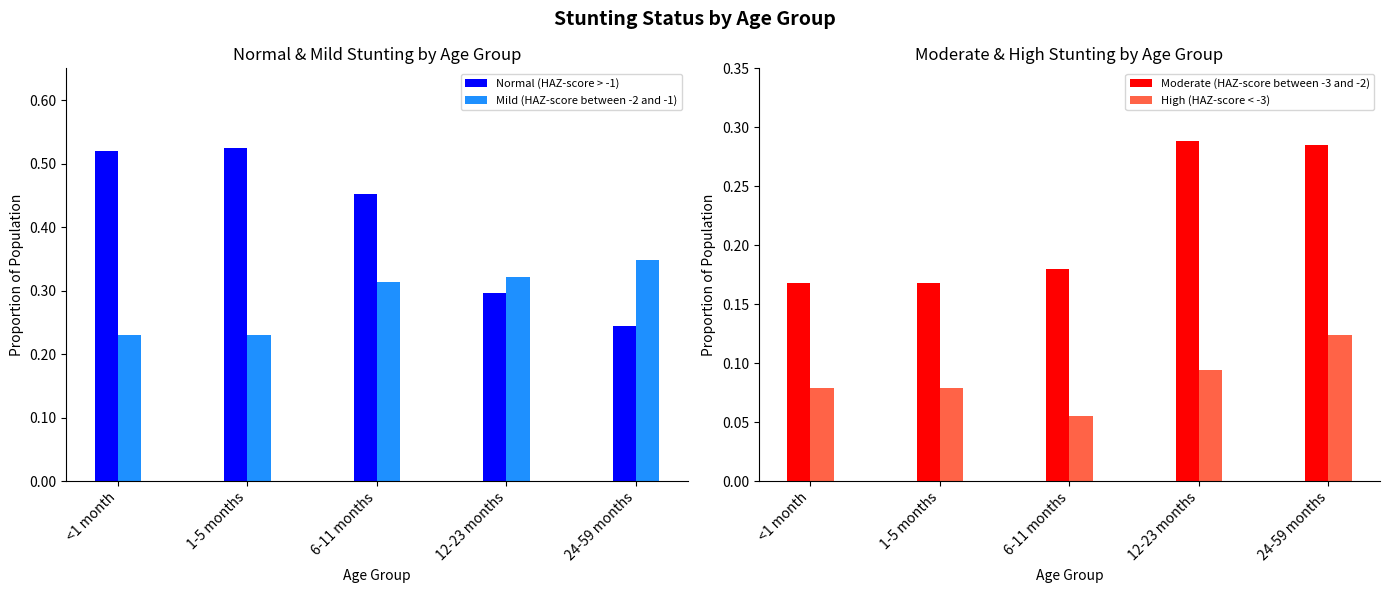

Rank the series at 6-11 months from lowest to highest value.

High (HAZ-score < -3), Moderate (HAZ-score between -3 and -2), Mild (HAZ-score between -2 and -1), Normal (HAZ-score > -1)